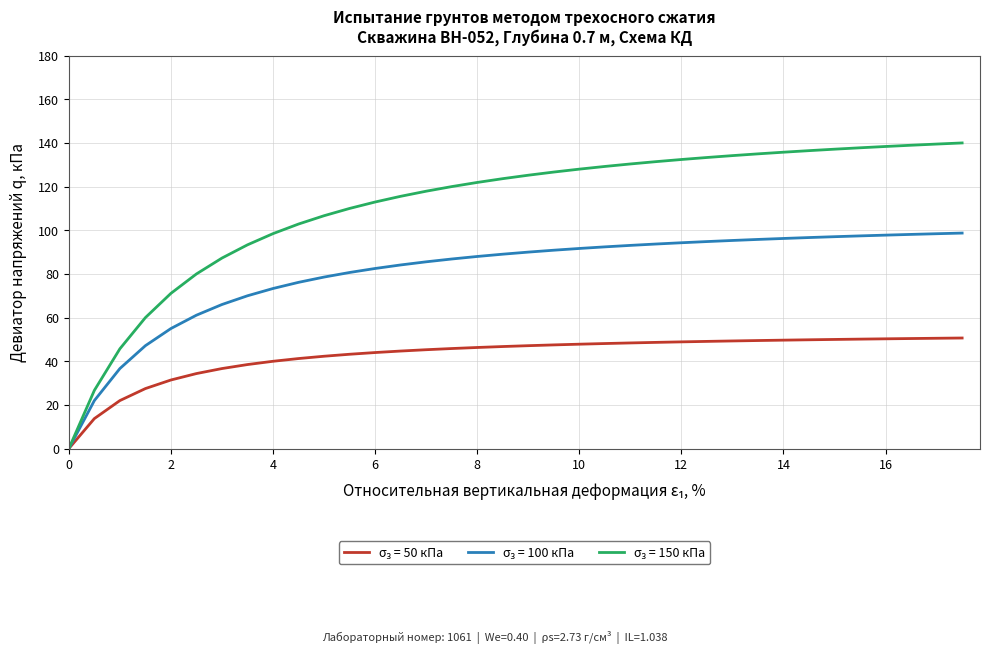

What is the greatest value displayed?

140.0